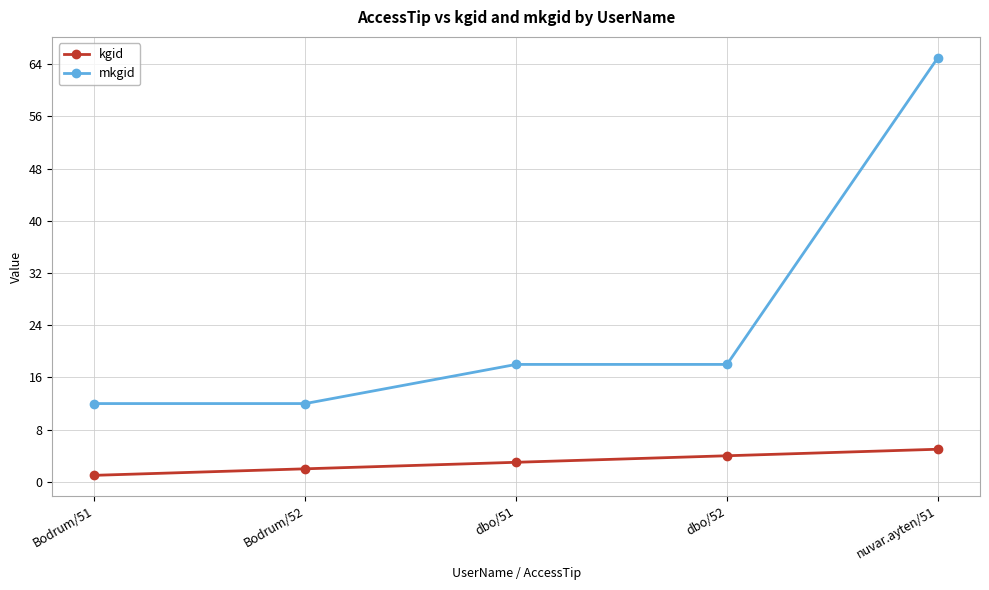

Is it true that mkgid equals 12 at Bodrum/52?

True